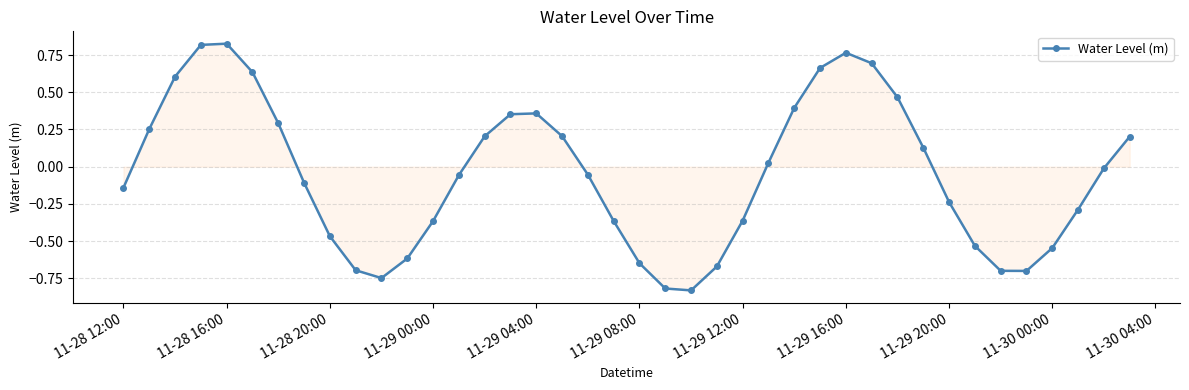

How many points are higher than both their immediate neighbors (excluding endpoints)?

3